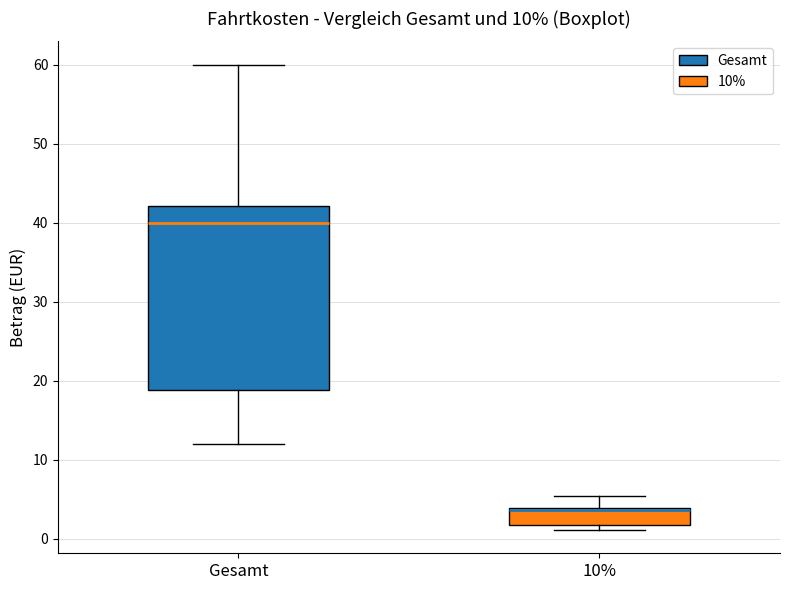

Which box is the tallest, from its lower edge to its upper edge?

Gesamt